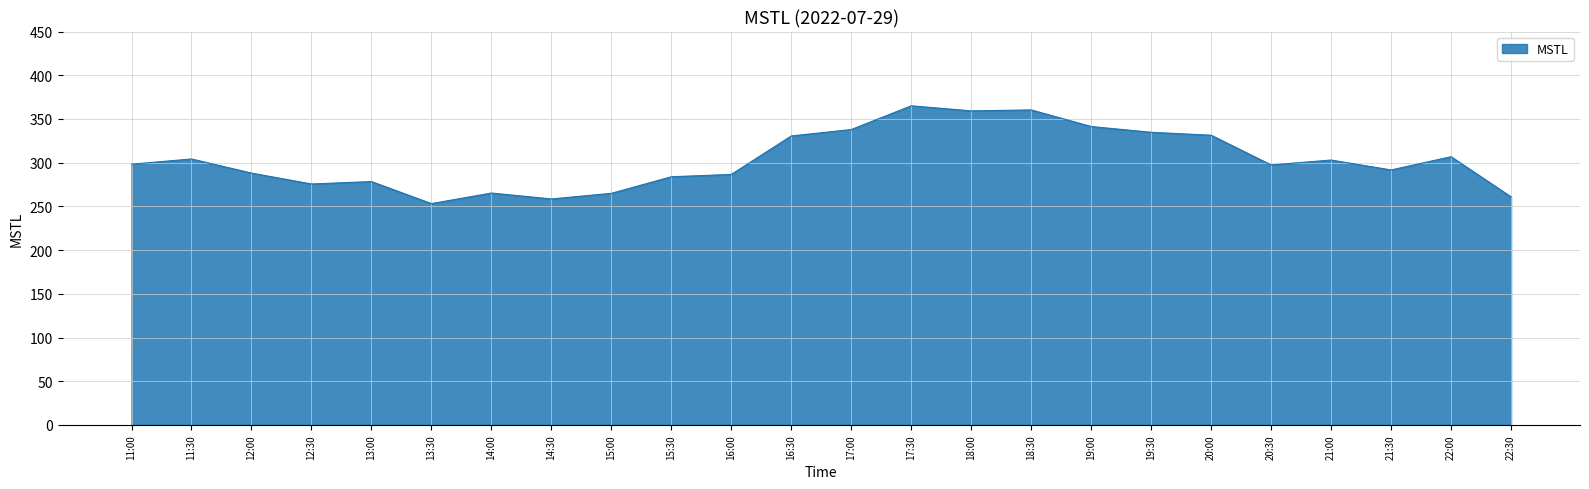

What is the average value?

303.2